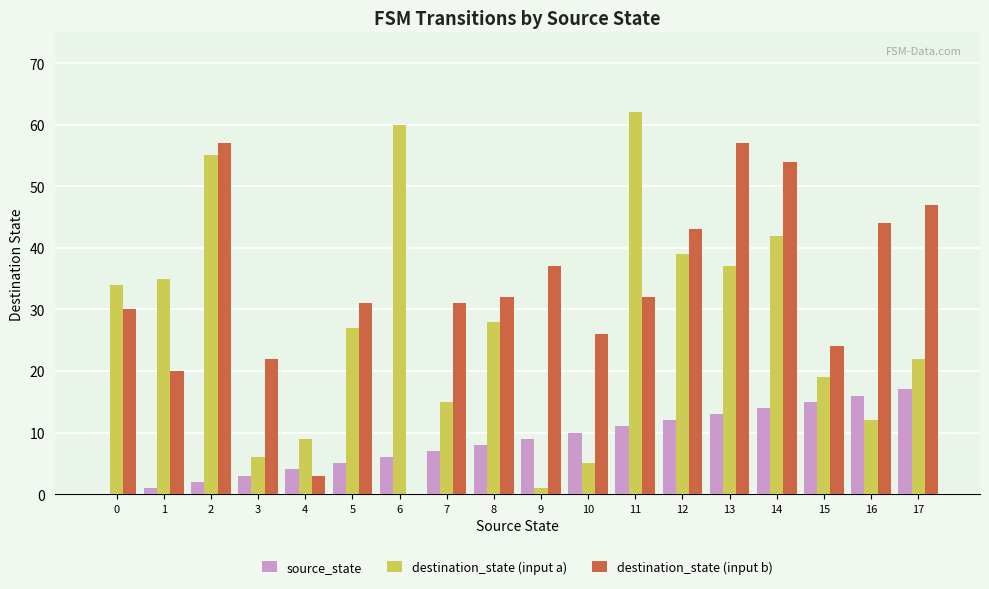

At which category does the chart reach its peak across all series?

11